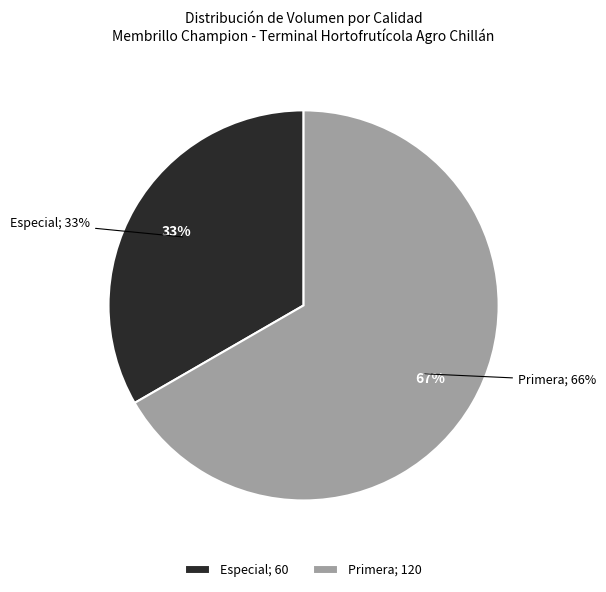

What portion of the pie excludes Especial?

66.7%